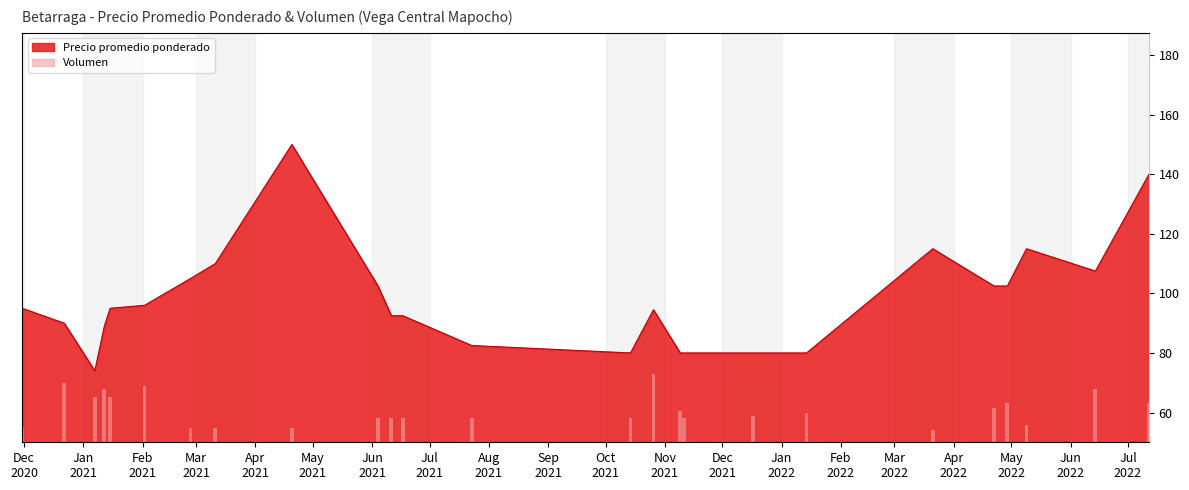

What is the value of the 4th bar from the left?

19000